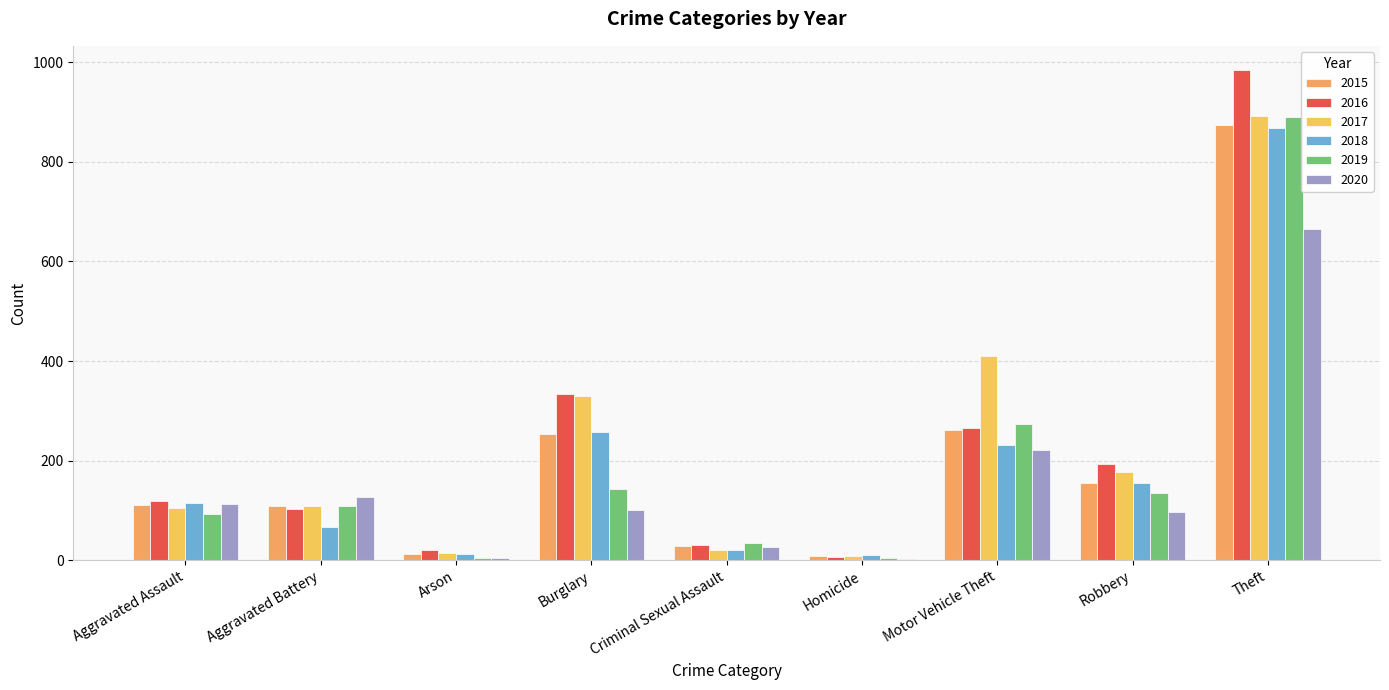

What is the value of the 2019 bar at the 8th from the left?

135